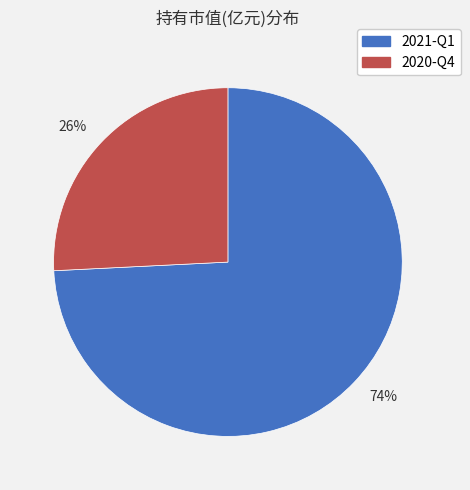

What is the largest slice in the pie chart?

74%